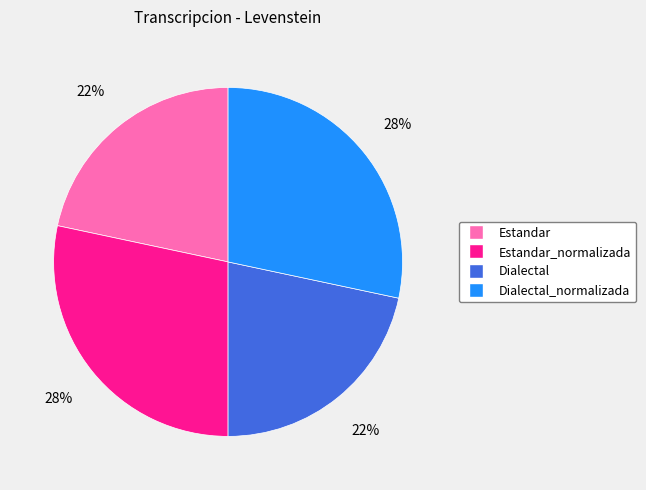

To the nearest percent, what is the average slice percentage?

25%